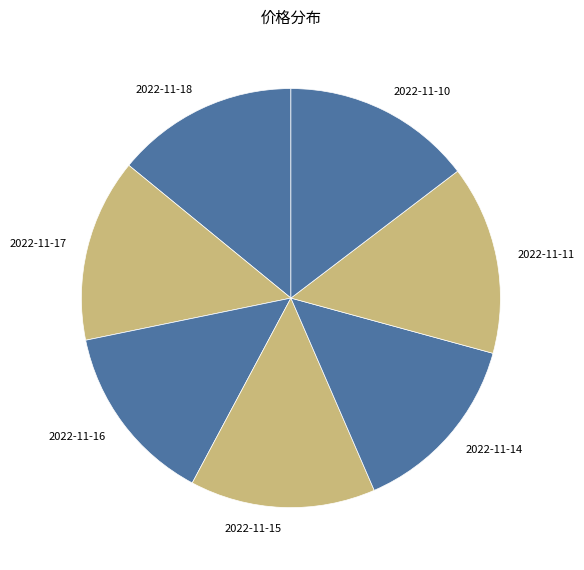

Does any single category account for the majority?

No